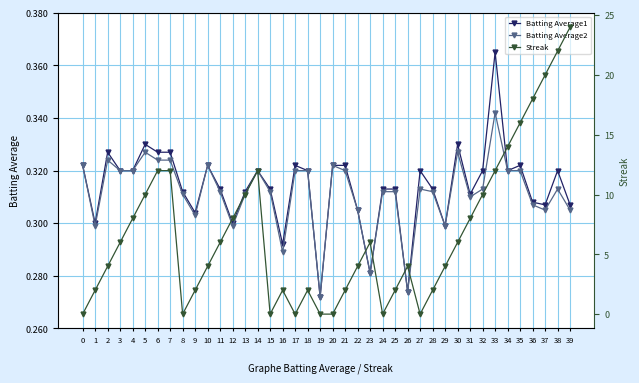

The value of Batting Average1 at 29 is 0.1. True or false?

False